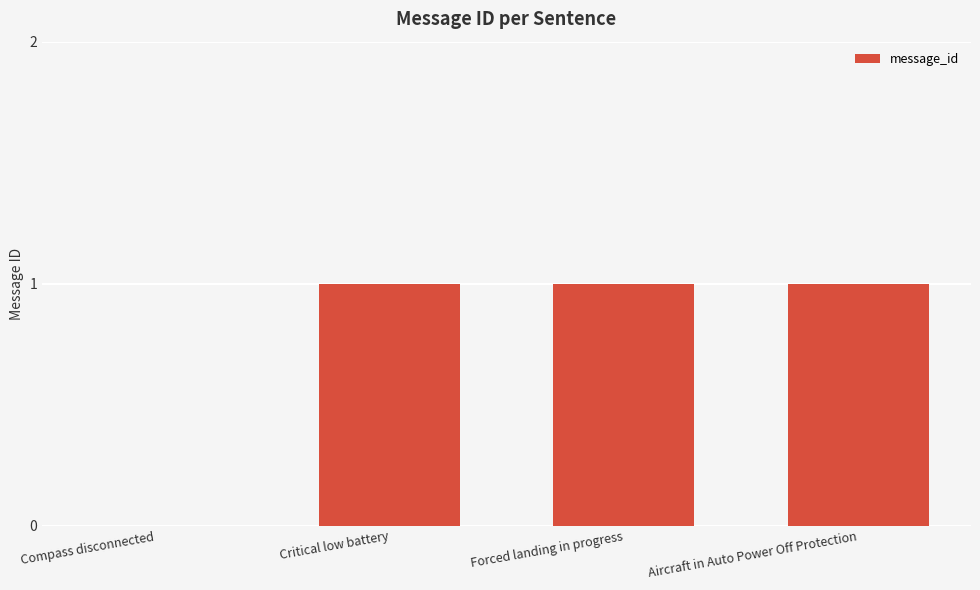

What is the sum of all values?

3